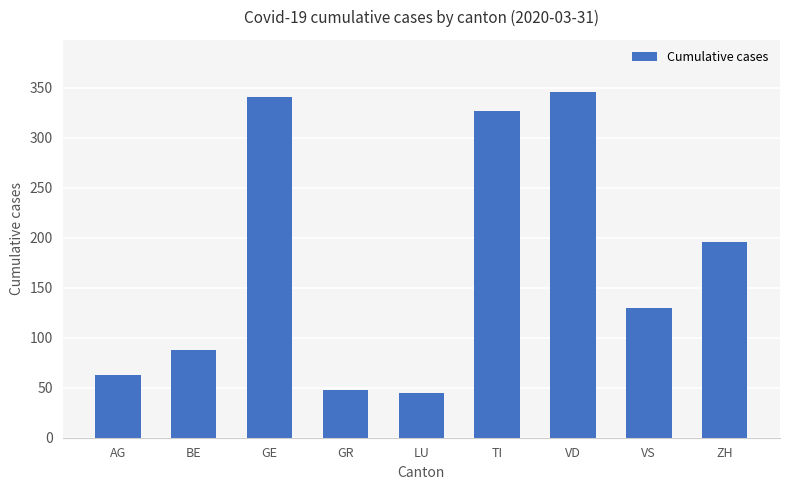

What is the maximum value shown in the chart?

346